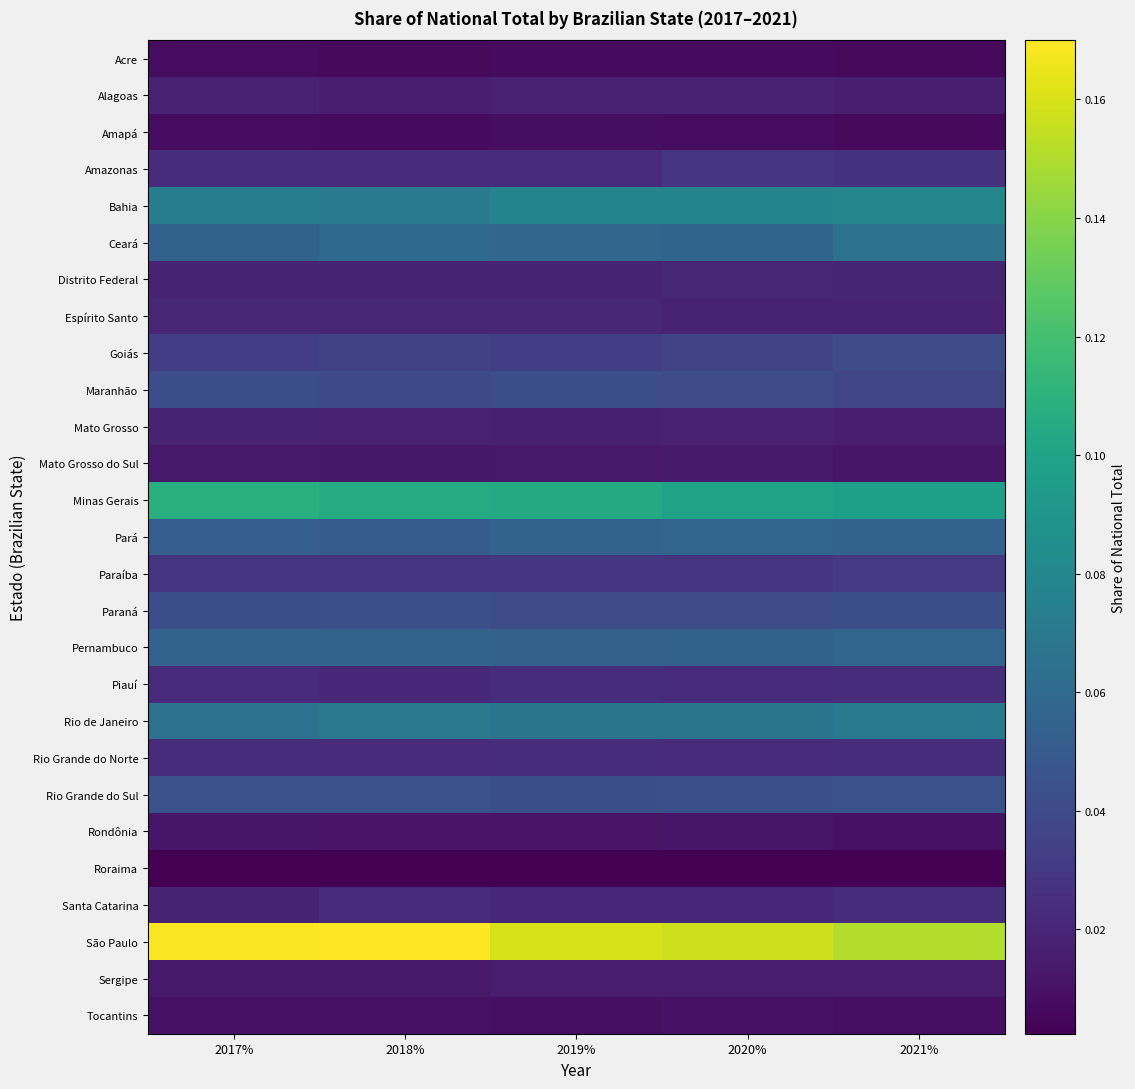

Which series has the largest range (max minus min)?

São Paulo